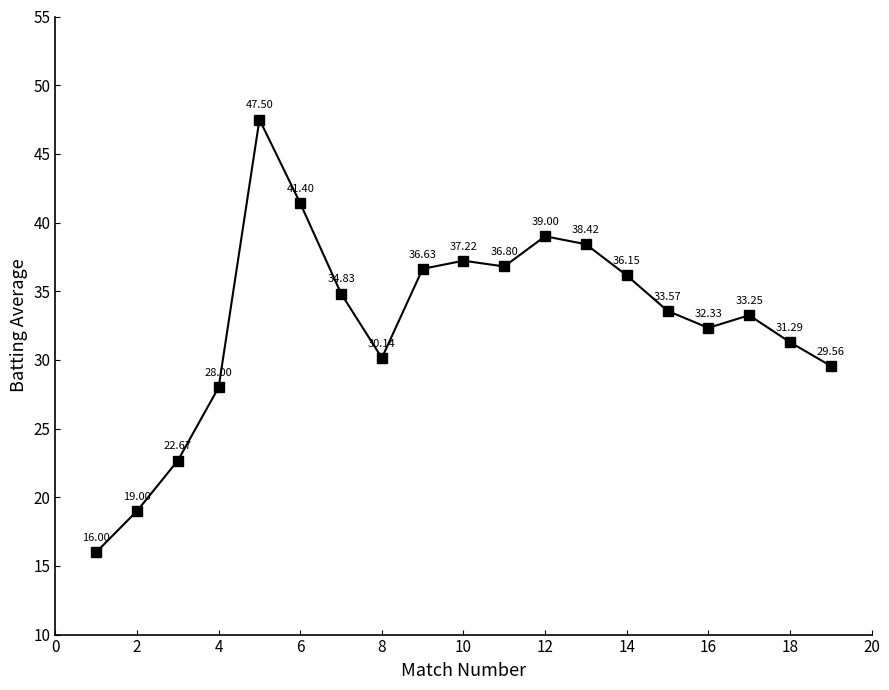

How many data points are less than 33?

8